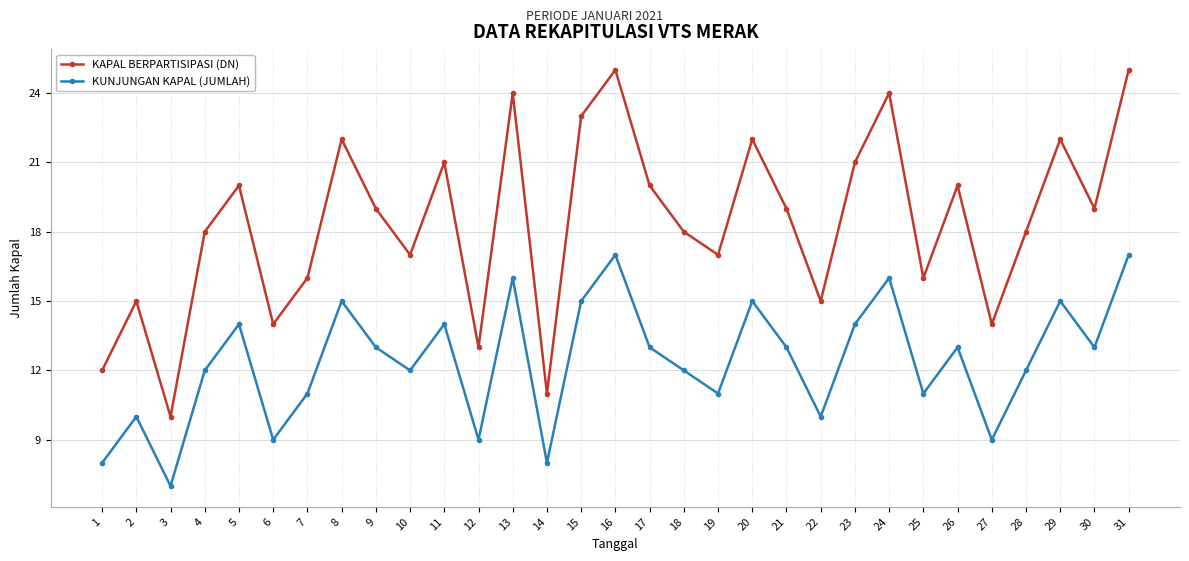

True or false: KAPAL BERPARTISIPASI (DN) and KUNJUNGAN KAPAL (JUMLAH) intersect in this chart.

False